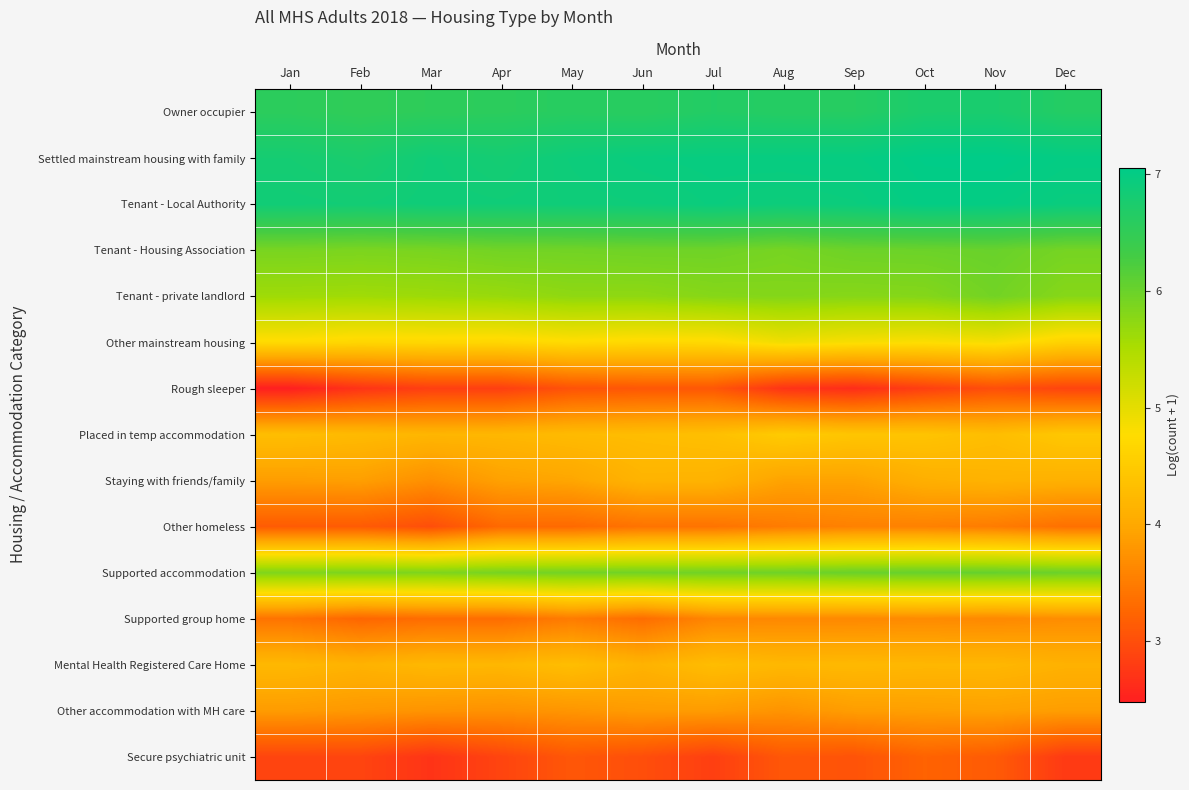

Reading left to right, what are all the values shown in this chart?

Owner occupier: Jan=6.6	Feb=6.5	Mar=6.5	Apr=6.6	May=6.6	Jun=6.6	Jul=6.7	Aug=6.6	Sep=6.6	Oct=6.7	Nov=6.8	Dec=6.6
Settled mainstream housing with family: Jan=6.8	Feb=6.7	Mar=6.9	Apr=6.8	May=6.9	Jun=6.9	Jul=7.0	Aug=7.0	Sep=7.0	Oct=7.0	Nov=7.1	Dec=7.0
Tenant - Local Authority: Jan=6.9	Feb=6.8	Mar=6.9	Apr=6.9	May=6.9	Jun=6.9	Jul=6.9	Aug=6.9	Sep=6.9	Oct=7.0	Nov=7.0	Dec=6.9
Tenant - Housing Association: Jan=5.9	Feb=5.9	Mar=5.9	Apr=5.9	May=5.9	Jun=6.0	Jul=6.0	Aug=5.9	Sep=6.0	Oct=6.0	Nov=6.0	Dec=5.9
Tenant - private landlord: Jan=5.6	Feb=5.6	Mar=5.6	Apr=5.7	May=5.7	Jun=5.7	Jul=5.8	Aug=5.8	Sep=5.8	Oct=5.8	Nov=5.9	Dec=5.8
Other mainstream housing: Jan=4.7	Feb=4.7	Mar=4.7	Apr=4.7	May=4.7	Jun=4.7	Jul=4.7	Aug=4.9	Sep=4.8	Oct=4.8	Nov=4.8	Dec=4.6
Rough sleeper: Jan=2.5	Feb=2.7	Mar=2.8	Apr=2.8	May=3.0	Jun=3.1	Jul=3.1	Aug=2.7	Sep=2.6	Oct=2.8	Nov=3.0	Dec=2.9
Placed in temp accommodation: Jan=4.3	Feb=4.2	Mar=4.2	Apr=4.2	May=4.3	Jun=4.3	Jul=4.3	Aug=4.5	Sep=4.4	Oct=4.4	Nov=4.3	Dec=4.5
Staying with friends/family: Jan=3.9	Feb=3.9	Mar=3.7	Apr=3.9	May=4.0	Jun=4.2	Jul=4.1	Aug=3.9	Sep=3.9	Oct=4.1	Nov=4.1	Dec=4.1
Other homeless: Jan=3.1	Feb=3.1	Mar=3.0	Apr=3.3	May=3.3	Jun=3.4	Jul=3.4	Aug=3.5	Sep=3.6	Oct=3.6	Nov=3.5	Dec=3.4
Supported accommodation: Jan=5.8	Feb=5.9	Mar=5.8	Apr=5.9	May=5.9	Jun=5.9	Jul=6.0	Aug=6.0	Sep=6.0	Oct=6.0	Nov=6.0	Dec=6.0
Supported group home: Jan=3.4	Feb=3.3	Mar=3.3	Apr=3.3	May=3.5	Jun=3.3	Jul=3.6	Aug=3.6	Sep=3.6	Oct=3.7	Nov=3.6	Dec=3.7
Mental Health Registered Care Home: Jan=4.2	Feb=4.1	Mar=4.2	Apr=4.2	May=4.3	Jun=4.1	Jul=4.3	Aug=4.2	Sep=4.2	Oct=4.2	Nov=4.2	Dec=4.1
Other accommodation with MH care: Jan=3.9	Feb=3.8	Mar=3.8	Apr=3.7	May=3.8	Jun=3.9	Jul=3.9	Aug=3.8	Sep=3.9	Oct=3.9	Nov=3.9	Dec=3.9
Secure psychiatric unit: Jan=2.9	Feb=2.9	Mar=2.7	Apr=2.9	May=3.1	Jun=3.0	Jul=2.8	Aug=3.1	Sep=3.0	Oct=3.2	Nov=3.1	Dec=2.8